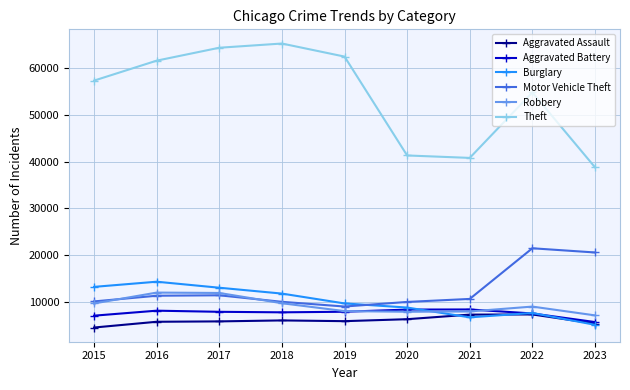

True or false: Motor Vehicle Theft and Aggravated Battery cross at least once.

False